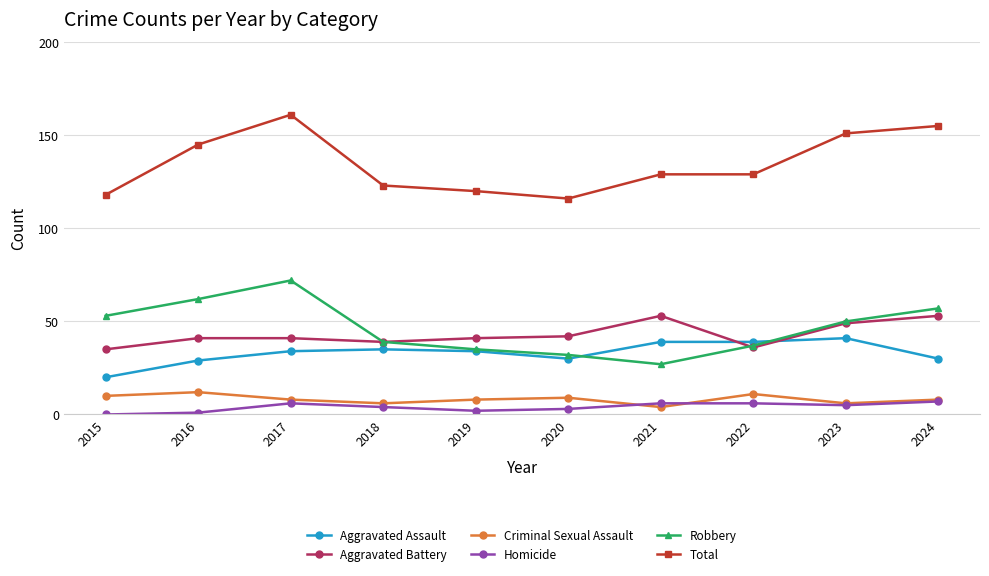

At which category is the sum across all series the highest?

2017